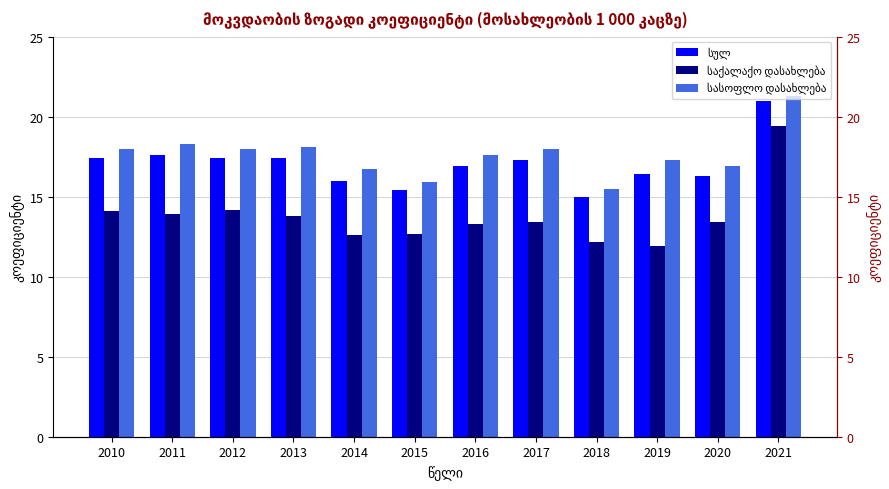

What is the difference between the სულ values at 2019 and 2011?

1.2